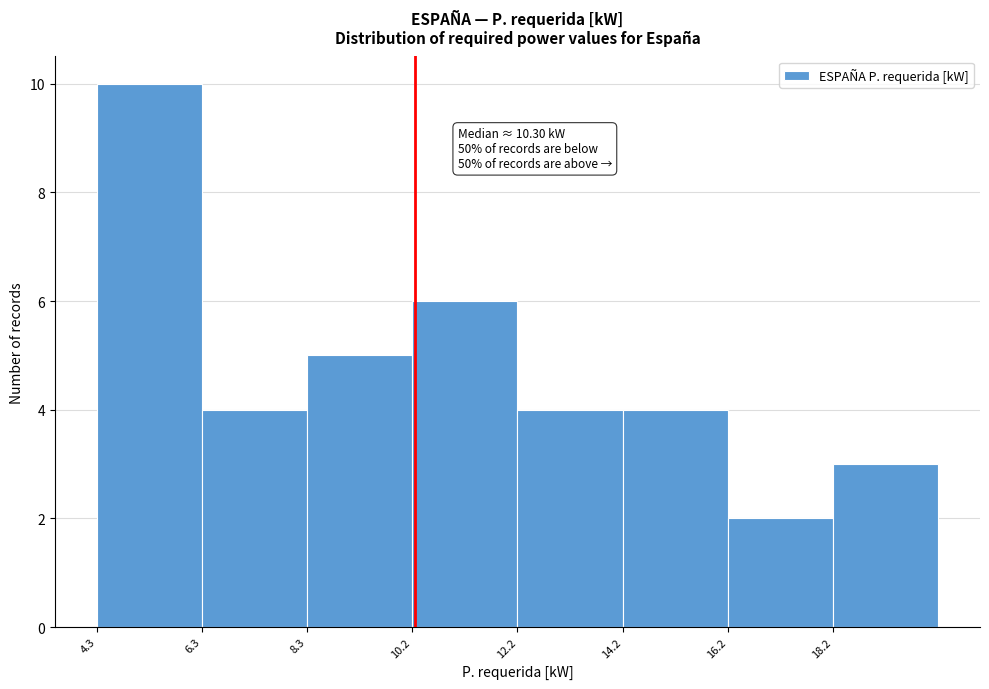

Over which range of the x-axis is the bar tallest?

4.2 to 6.2